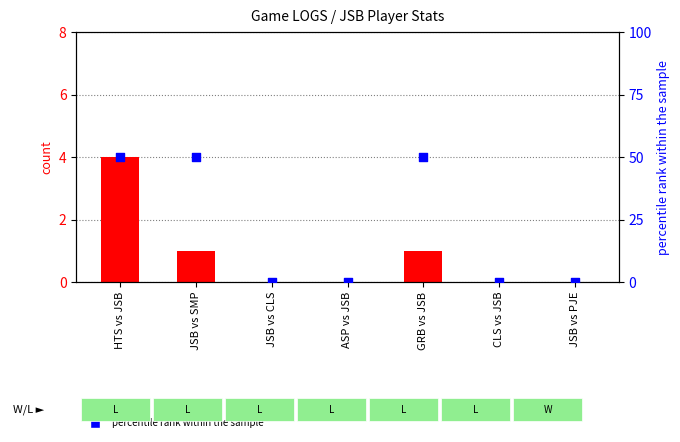

Is the value of count at ASP vs JSB greater than the value of percentile rank within the sample at JSB vs SMP?

No